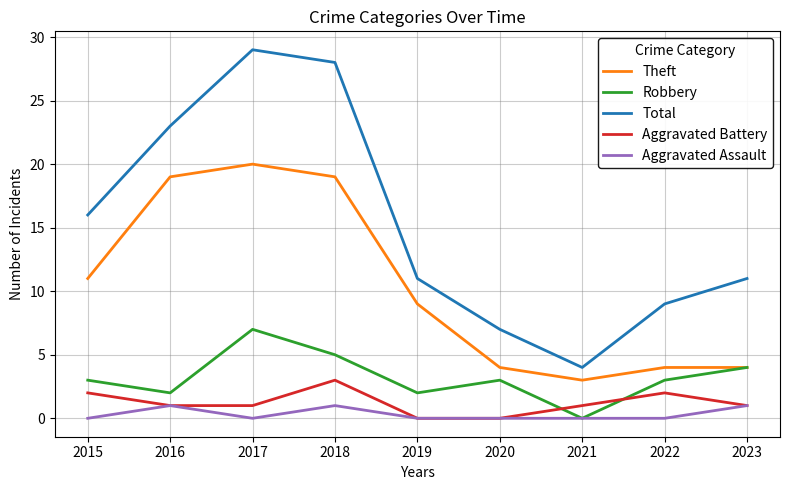

The Aggravated Battery series shows 0 at 2016. True or false?

False